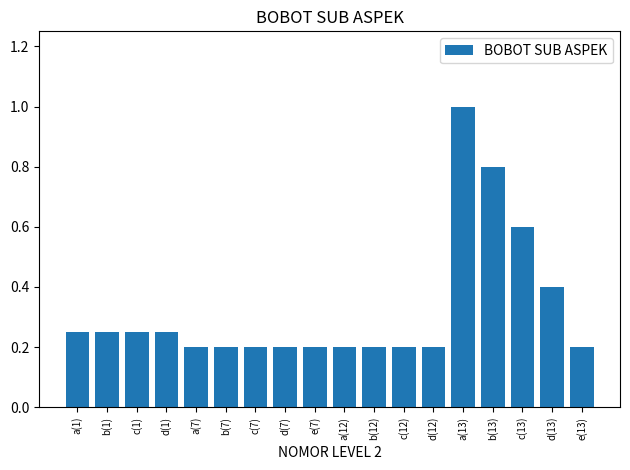

How many distinct data groups are displayed?

1